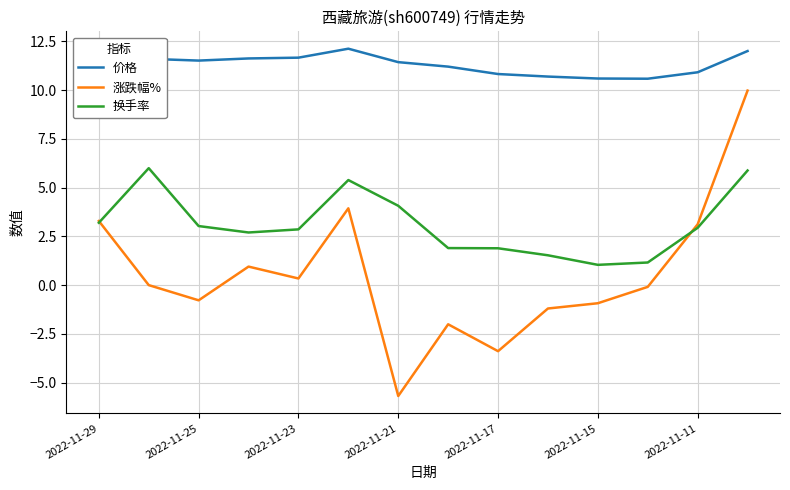

In 涨跌幅%, how many points are lower than both neighbors (excluding endpoints)?

4